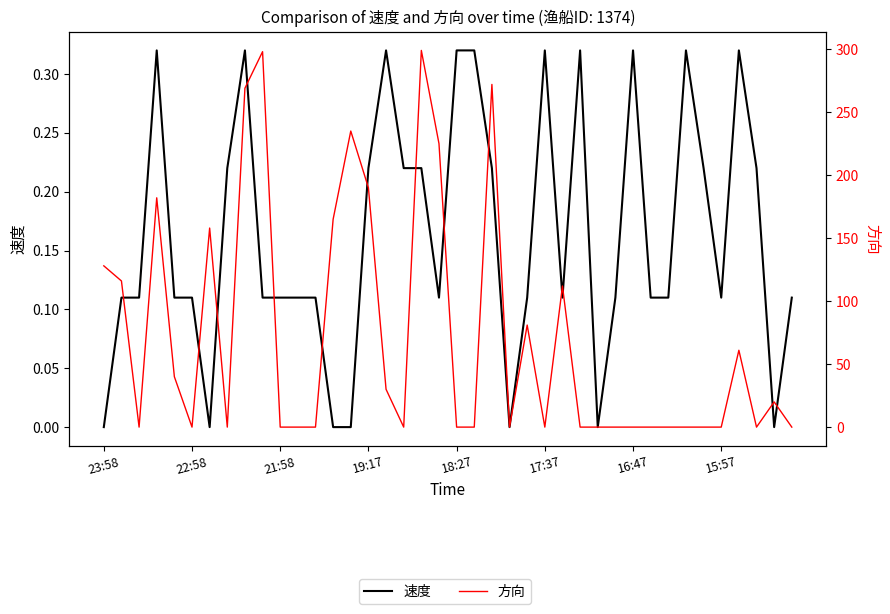

How many distinct data groups are displayed?

2